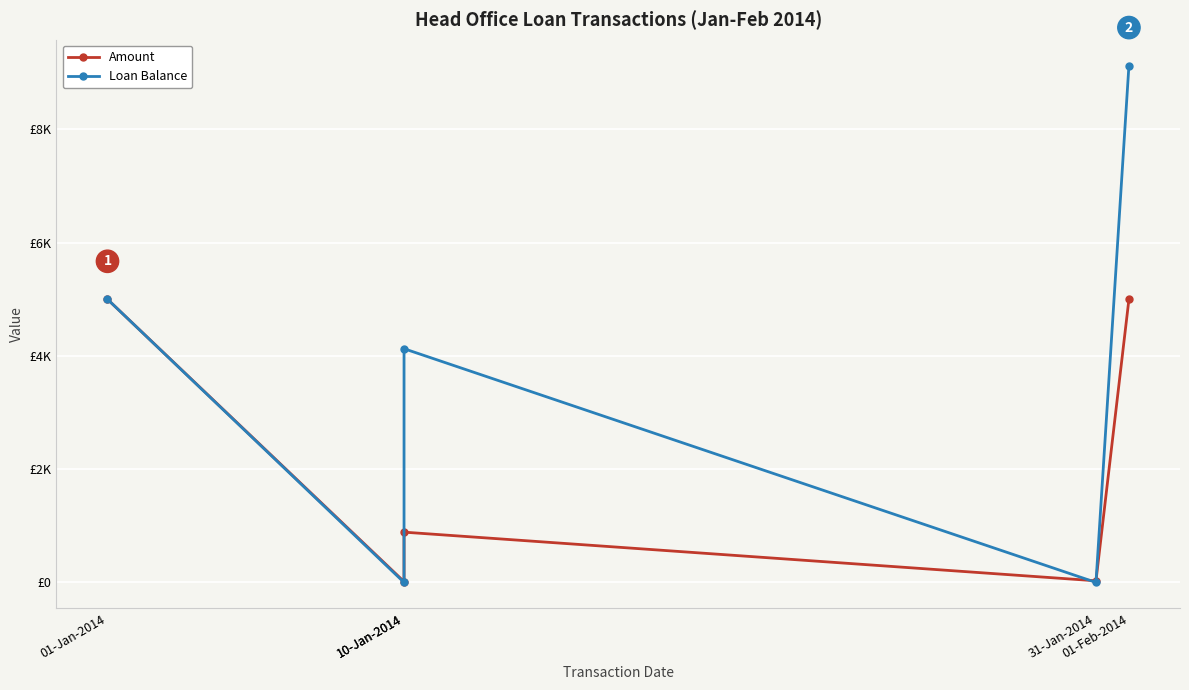

The value of Amount at 01-Jan-2014 is 5000.0. True or false?

True